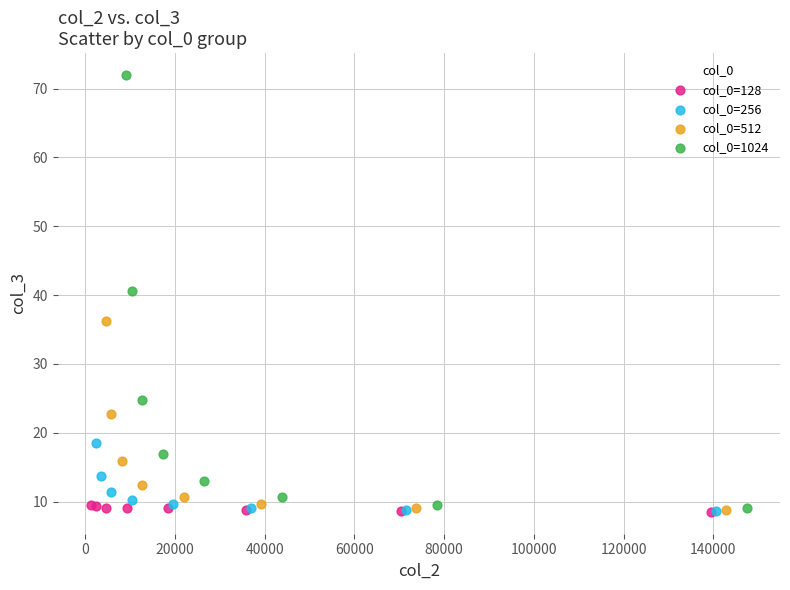

What are all the series names shown in the legend?

col_0=128, col_0=256, col_0=512, col_0=1024